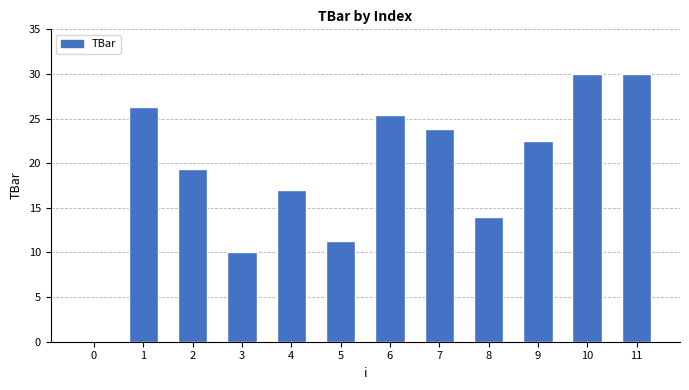

What is the maximum value shown in the chart?

30.0